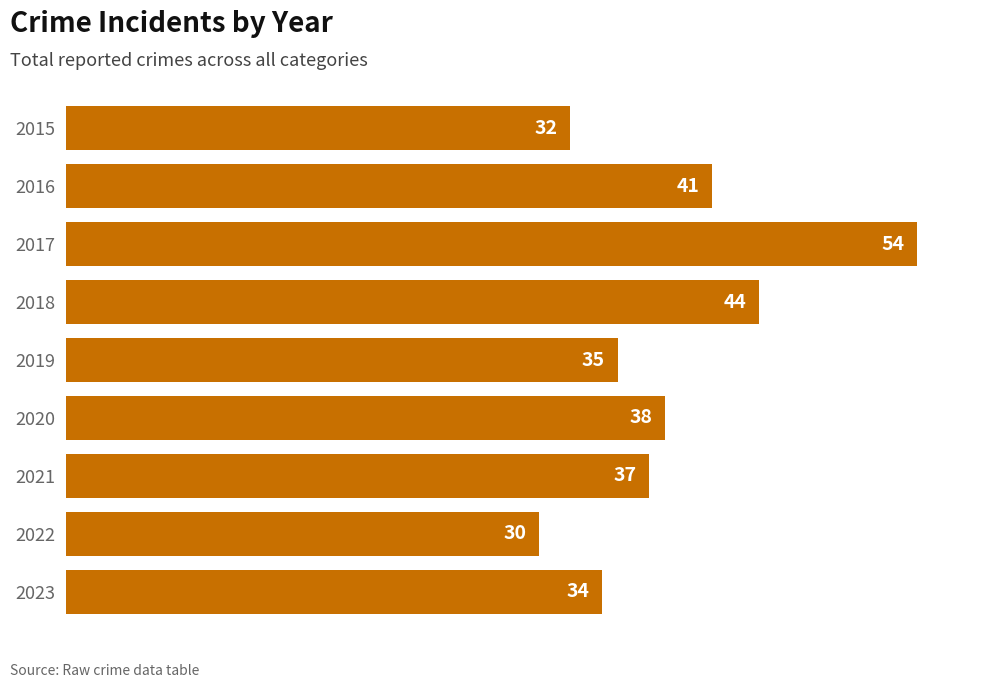

Count the number of data series in this chart.

1